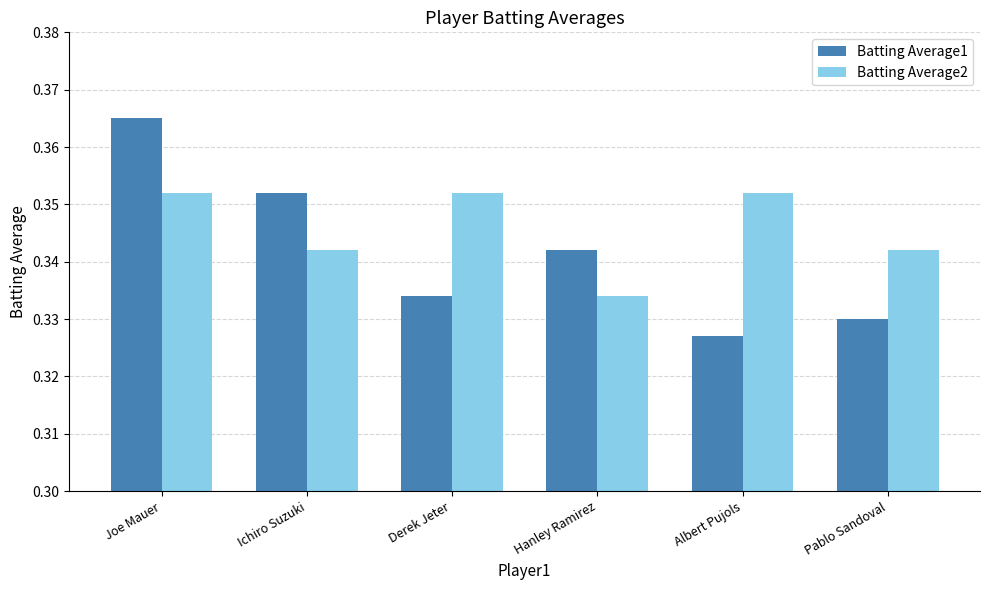

At which label does Batting Average1 reach its peak?

Joe Mauer